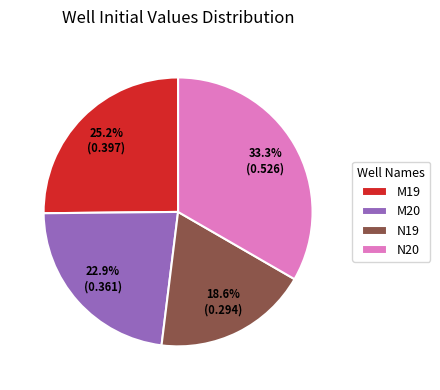

What percentage is NOT represented by M20?

77.1%